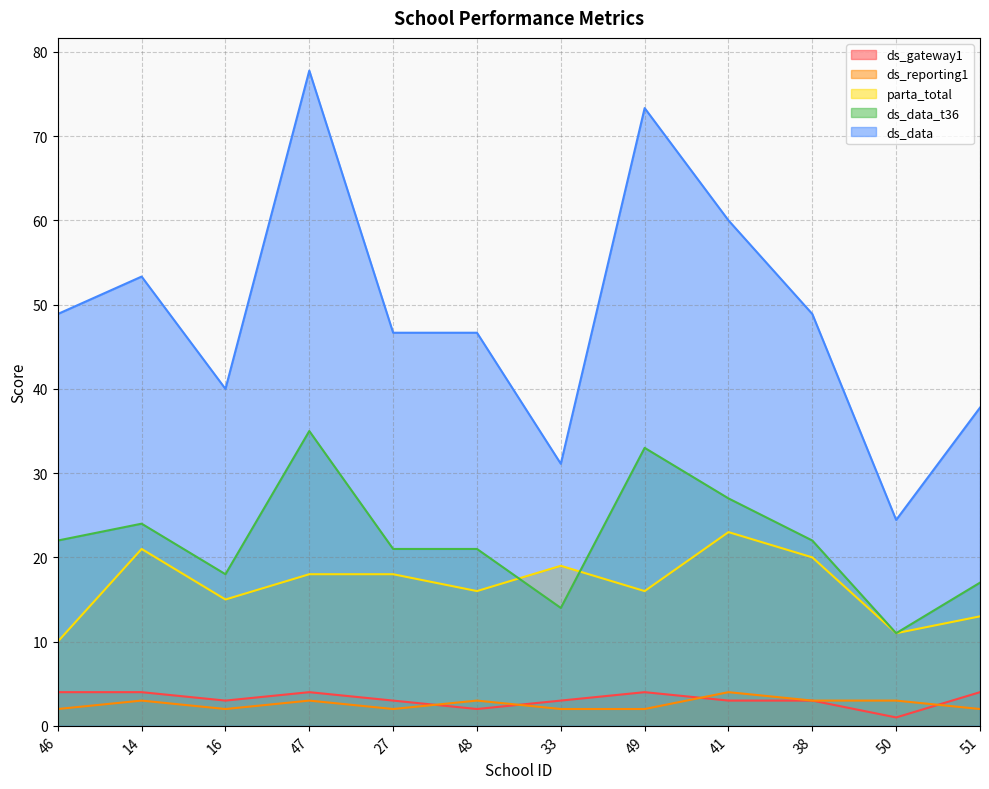

The value of ds_reporting1 at 51 is 2.0. True or false?

True